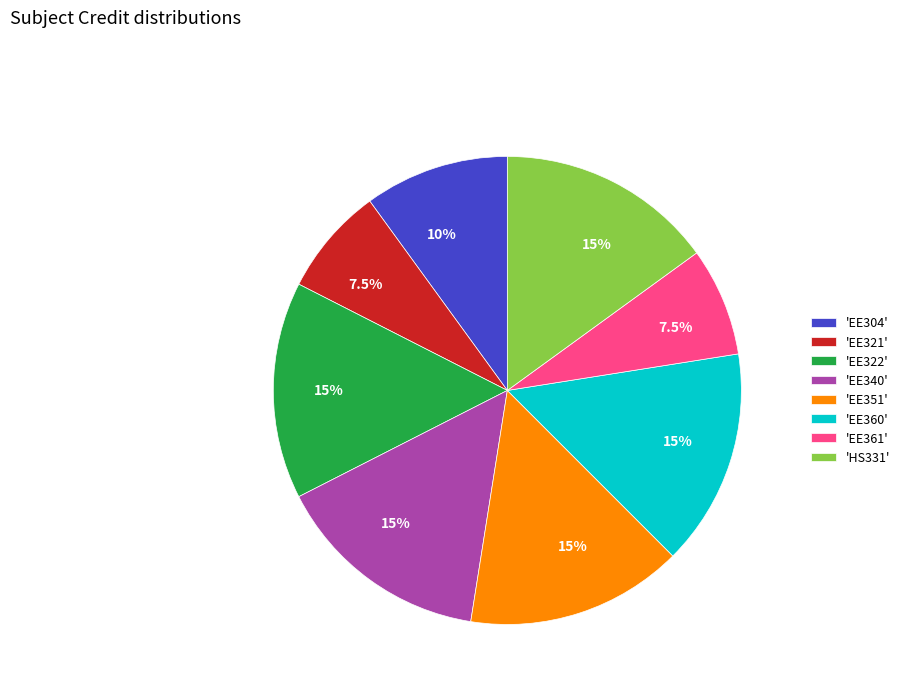

Approximately how many times larger is the value at 'HS331' compared to 'EE304'?

1.5